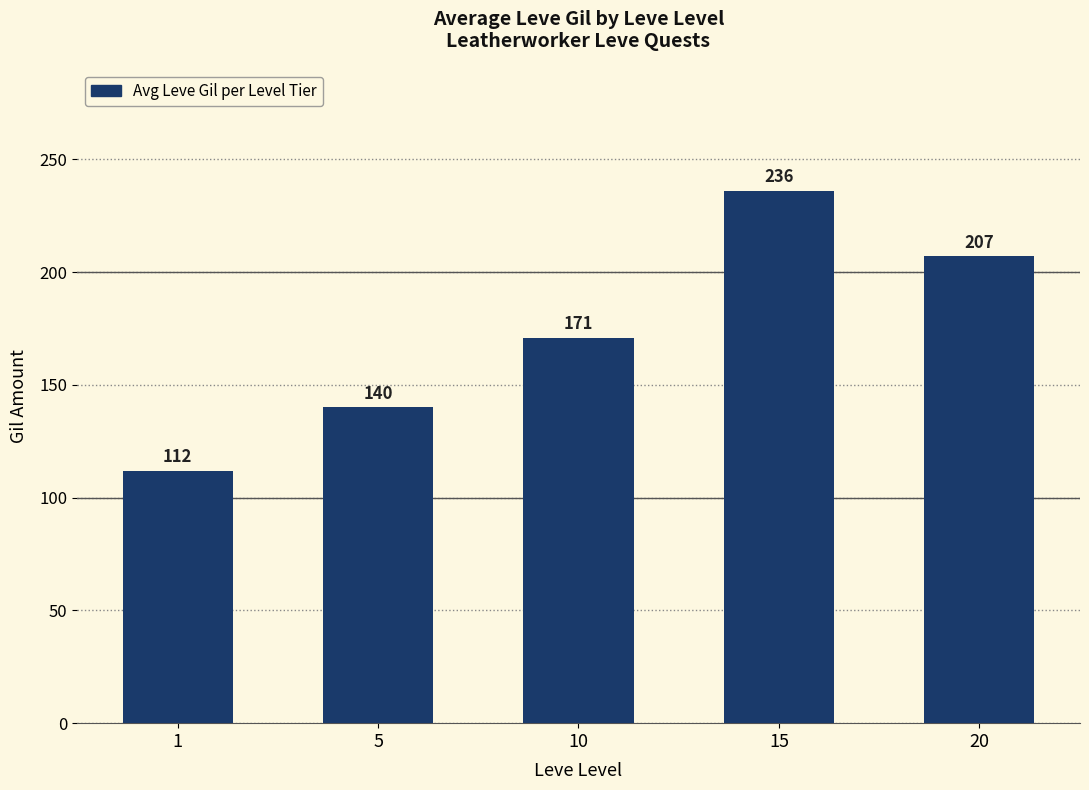

Is it true that the value at 1 is 112?

True